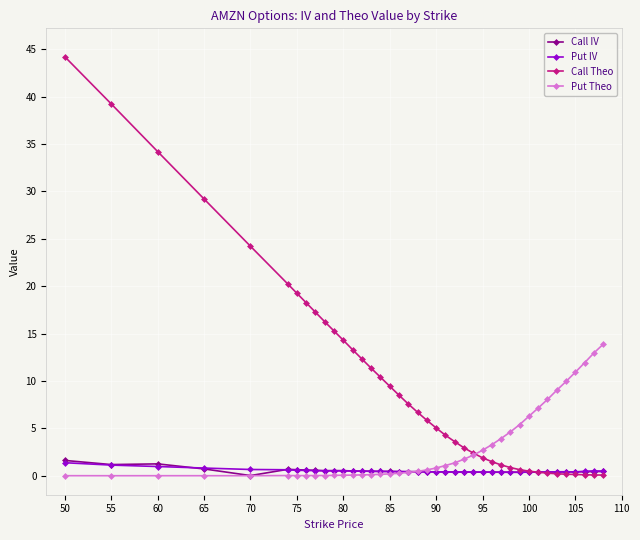

What are all the series names shown in the legend?

Call IV, Put IV, Call Theo, Put Theo